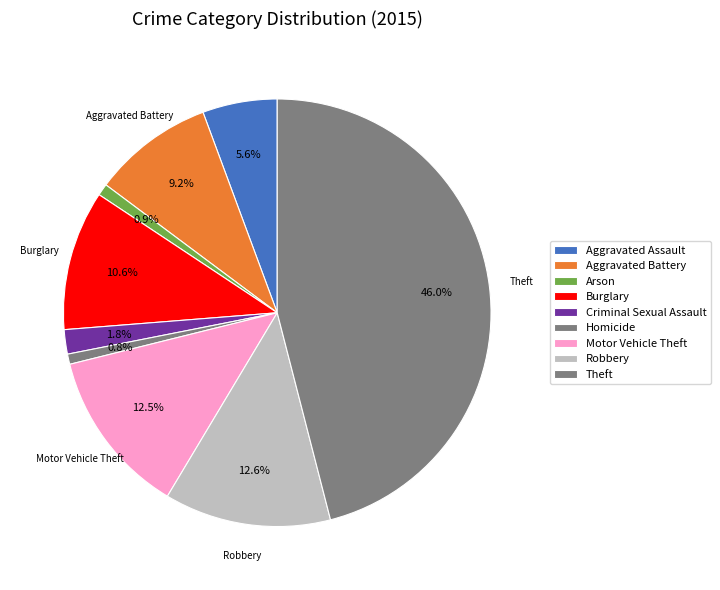

Which category has the biggest portion of the pie?

Theft